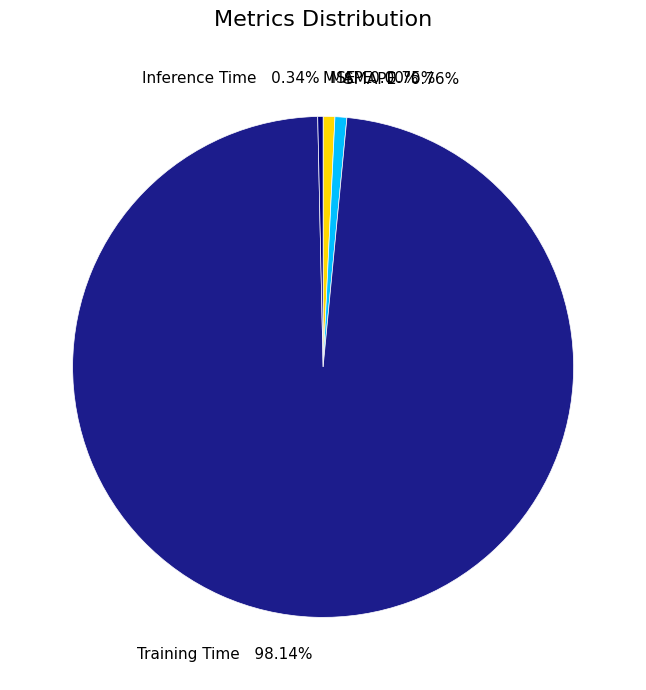

Which category has the biggest portion of the pie?

Training Time